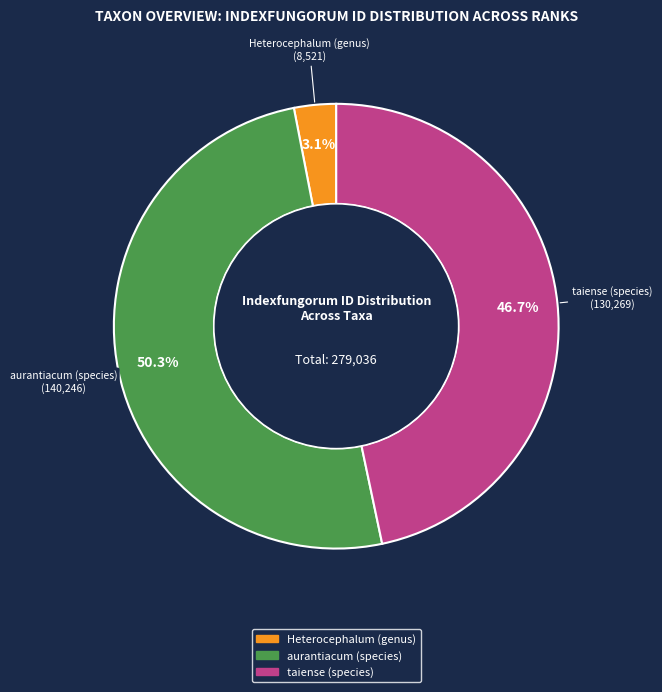

Between taiense (species) and Heterocephalum (genus), which is larger?

taiense (species)